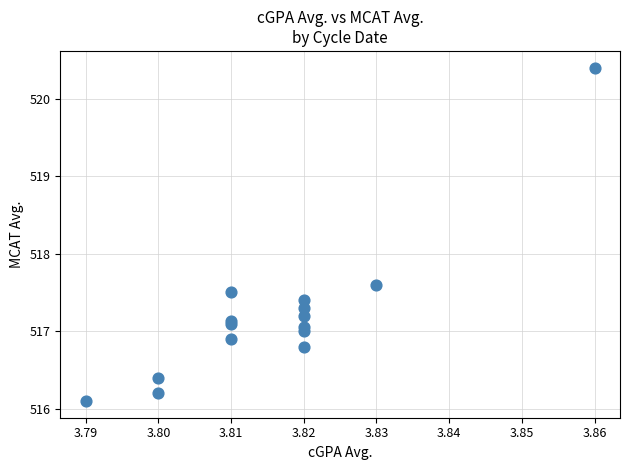

What Y value in the scatter plot is closest to 518?

517.6